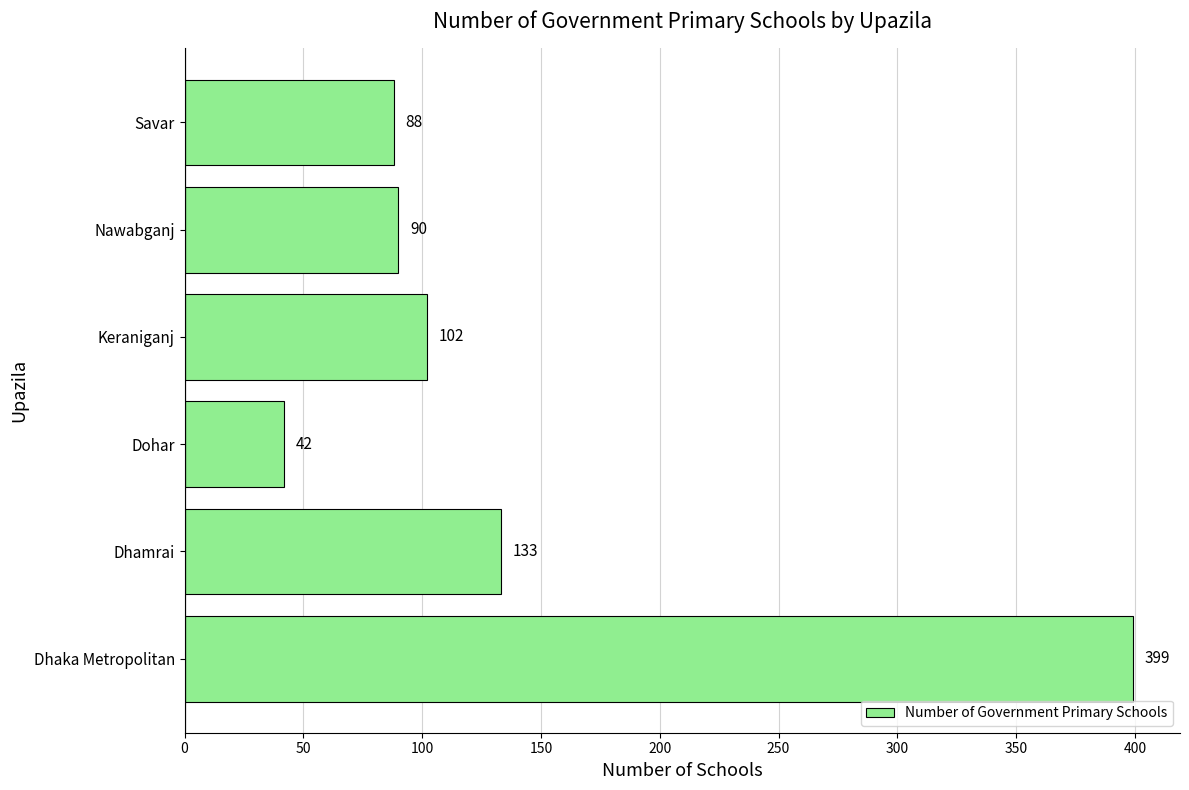

Reading bottom to top, list all the values displayed in this chart.

Dhaka Metropolitan=399	Dhamrai=133	Dohar=42	Keraniganj=102	Nawabganj=90	Savar=88